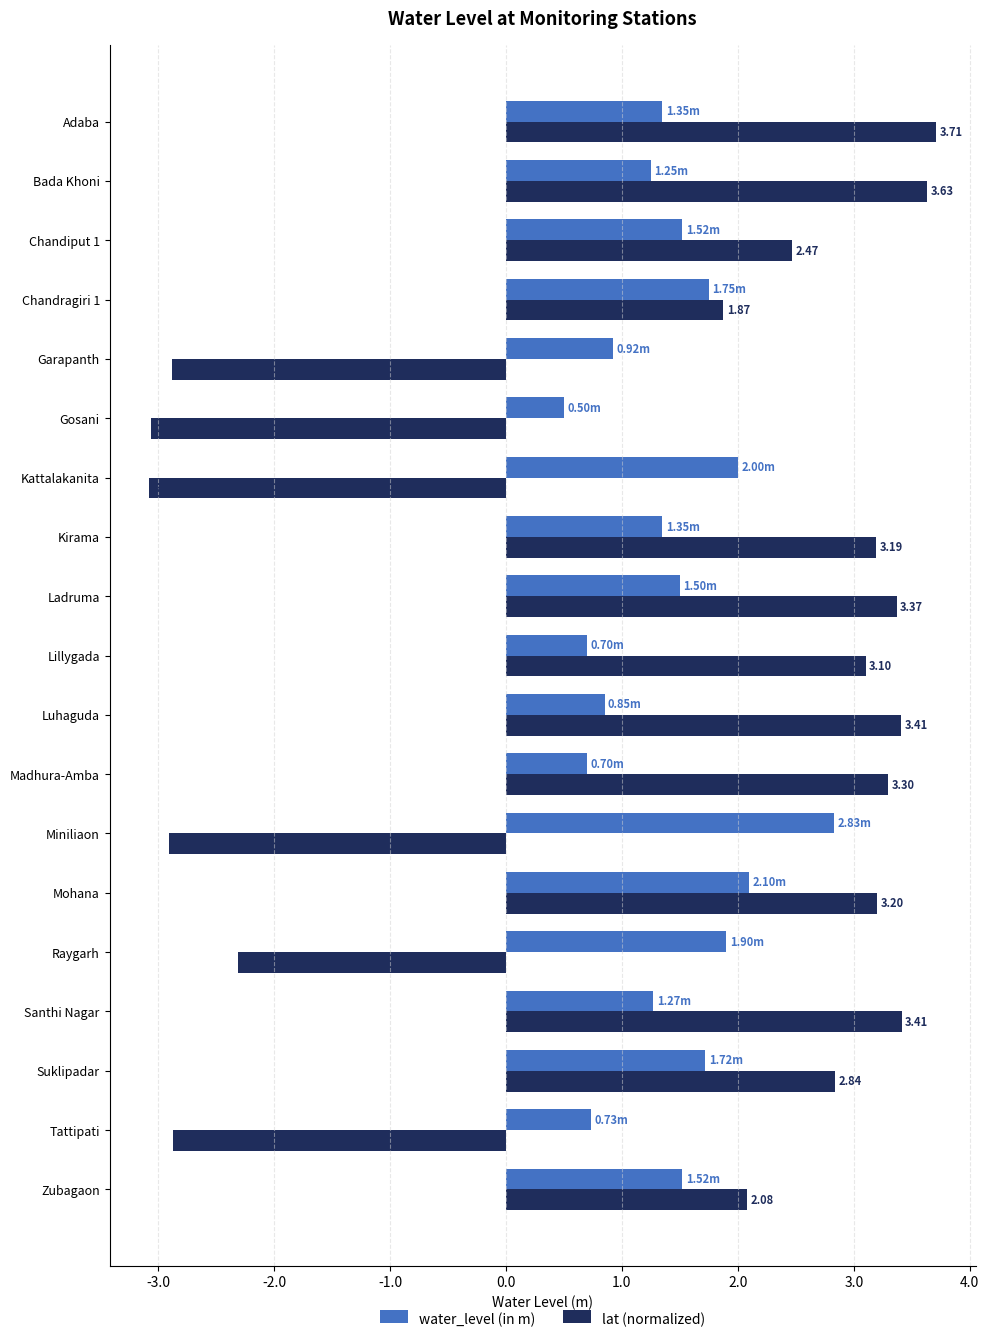

What is the difference between the water_level (in m) values at Suklipadar and Adaba?

0.4